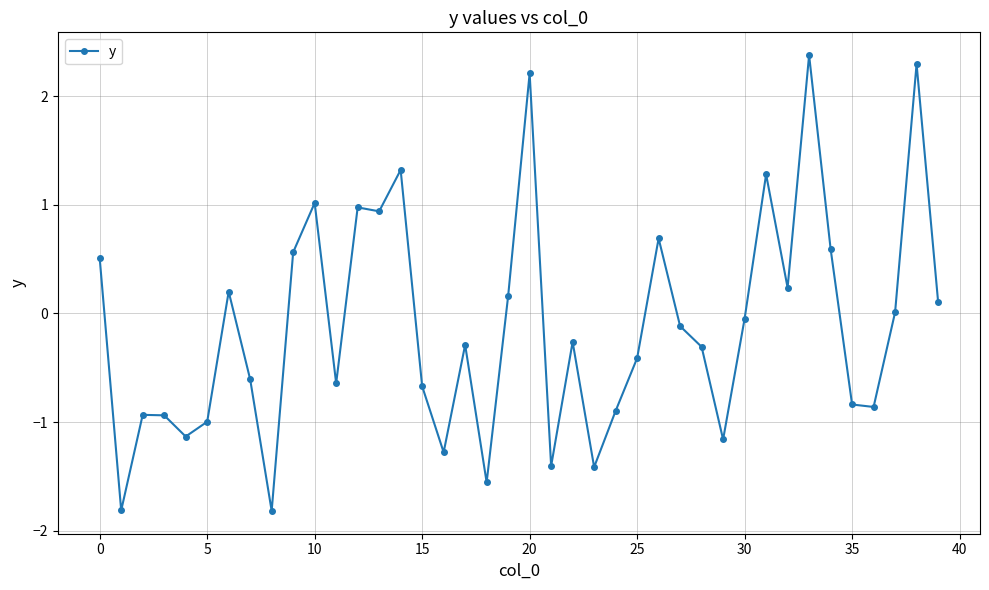

True or false: there are more than 0 points higher than both neighbors.

True